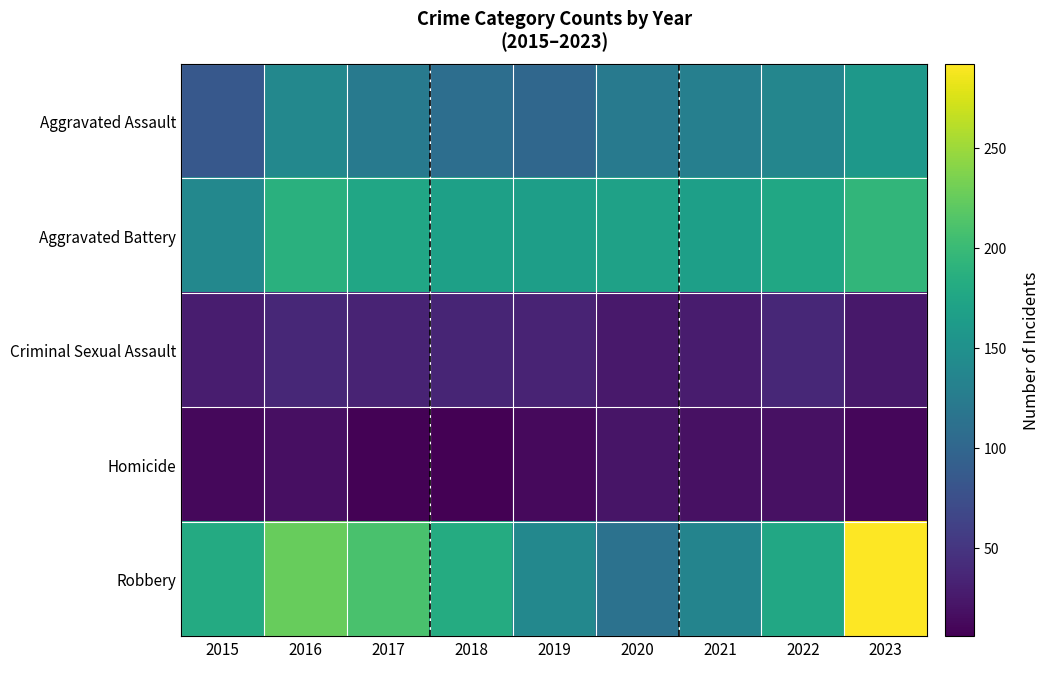

Reading right to left, what are all the values shown in this chart?

Aggravated Assault: 2023=159	2022=137	2021=129	2020=123	2019=102	2018=109	2017=123	2016=140	2015=85
Aggravated Battery: 2023=194	2022=176	2021=167	2020=170	2019=166	2018=169	2017=175	2016=188	2015=139
Criminal Sexual Assault: 2023=24	2022=38	2021=28	2020=26	2019=35	2018=36	2017=35	2016=38	2015=29
Homicide: 2023=11	2022=19	2021=19	2020=22	2019=13	2018=6	2017=8	2016=18	2015=12
Robbery: 2023=292	2022=177	2021=135	2020=114	2019=140	2018=182	2017=210	2016=225	2015=181